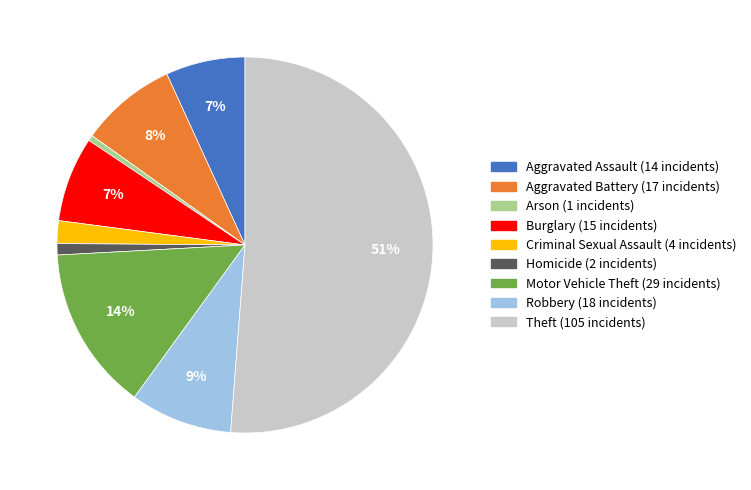

Count the number of slices in the pie.

9